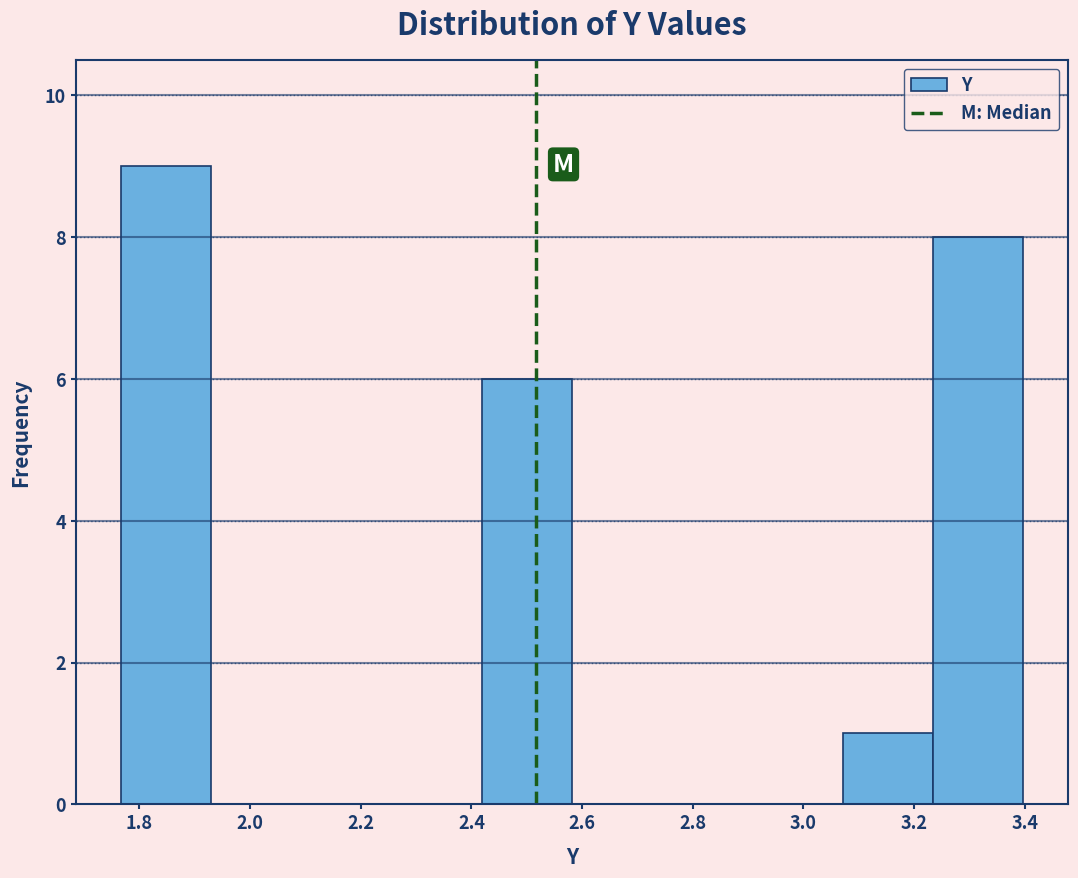

What is the height of the bar covering 1.76 to 1.92 on the x-axis? Neither the bar edges nor the heights are printed on the chart, so give them approximately, as read against the axes.

9